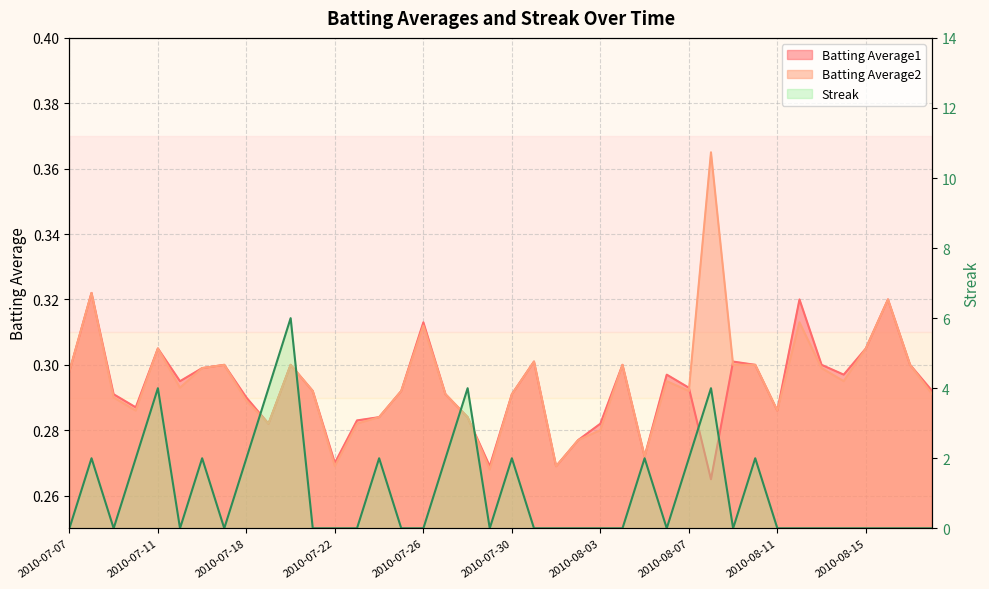

Which label corresponds to the smallest value in the chart?

2010-07-07